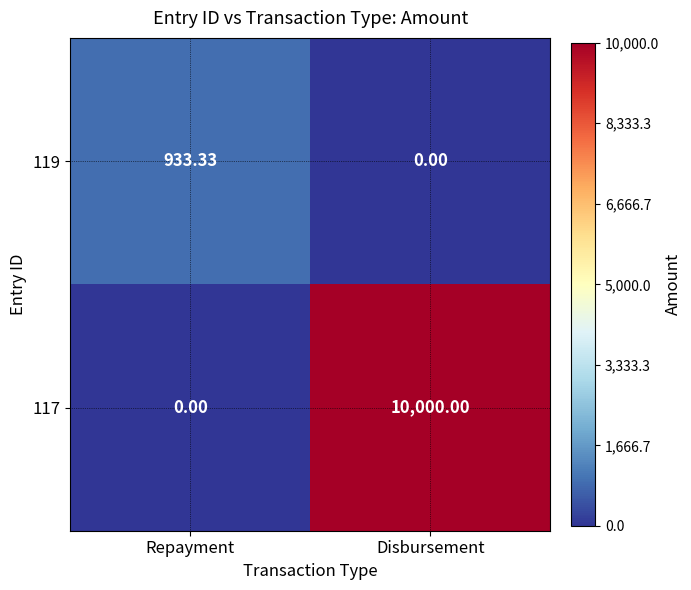

At which category is the sum across all series the highest?

Disbursement